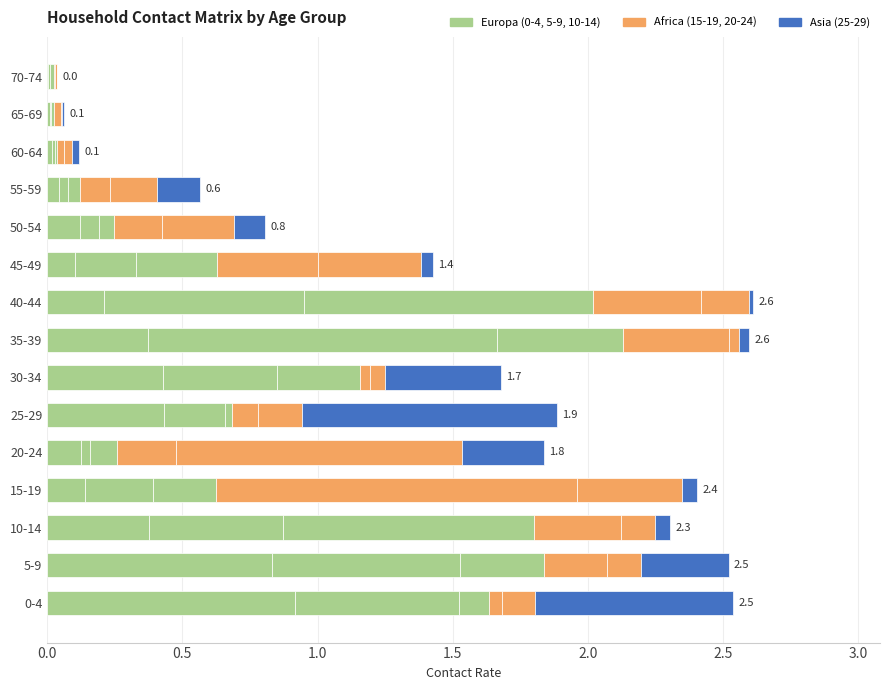

What is the difference between the maximum and minimum values in the Asia series?

0.9